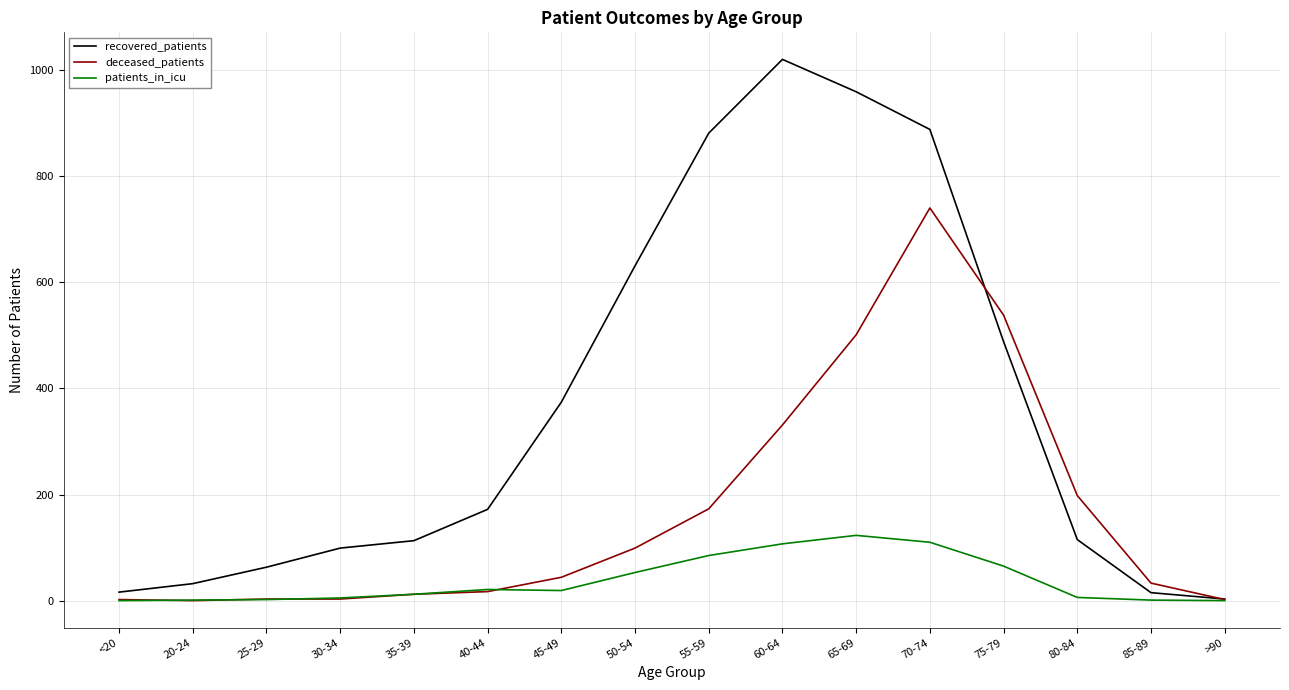

How many series are shown in this chart?

3